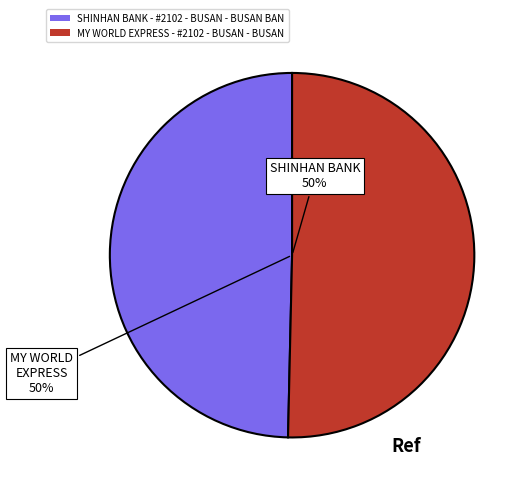

How many segments does this pie chart have?

2